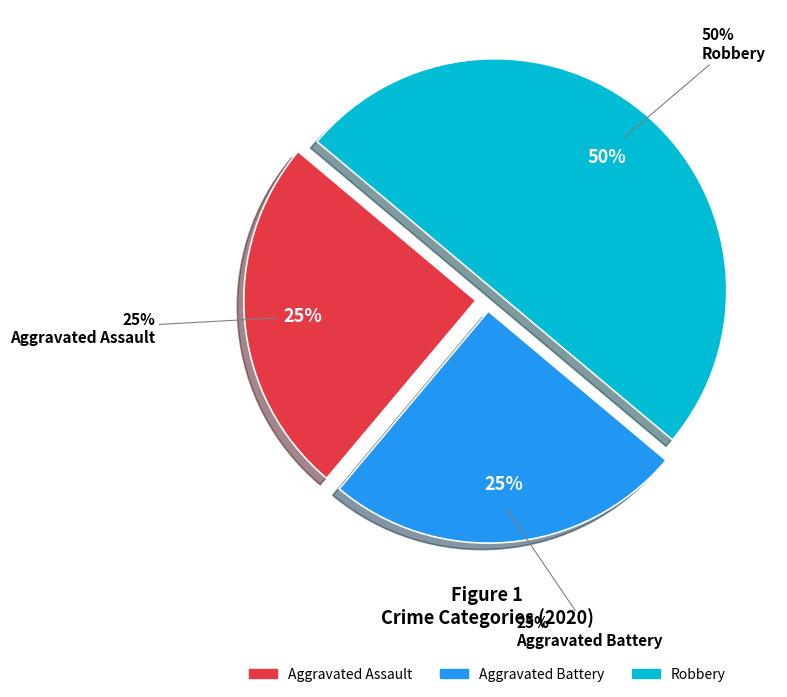

To the nearest percent, what portion does Aggravated Battery represent?

25%